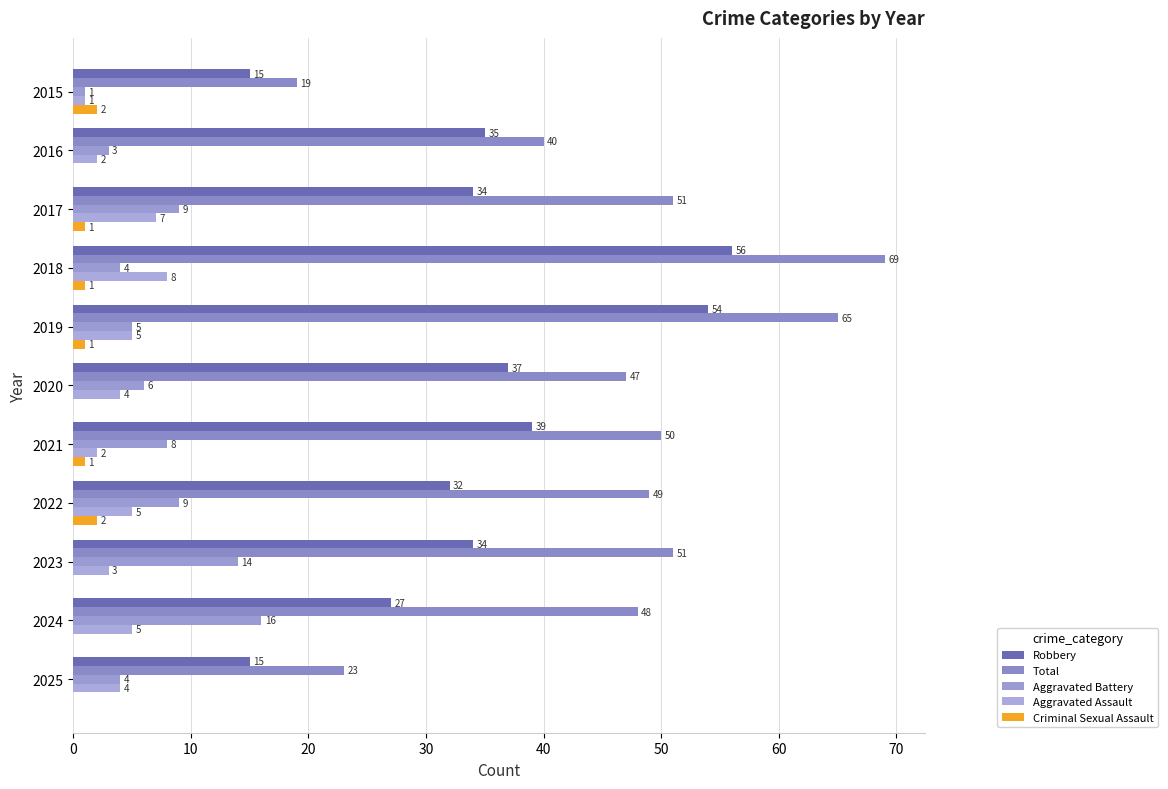

At which label is Robbery closest to 35?

2016